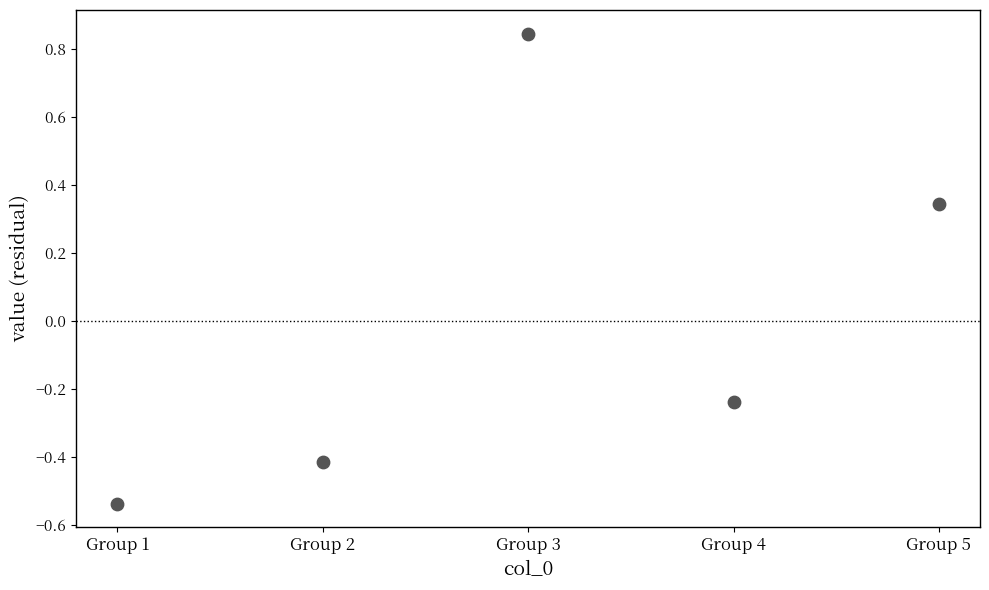

What is the range of Y values (max minus min)?

1.4